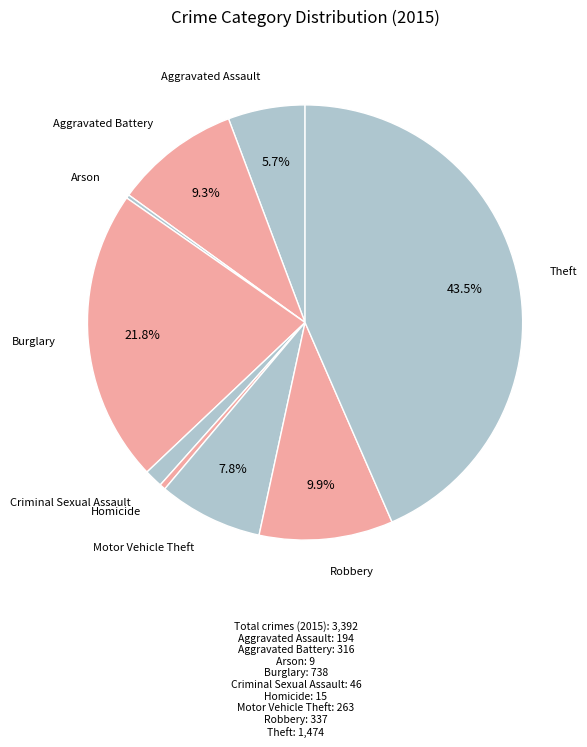

To the nearest percent, what is the average slice percentage?

11%